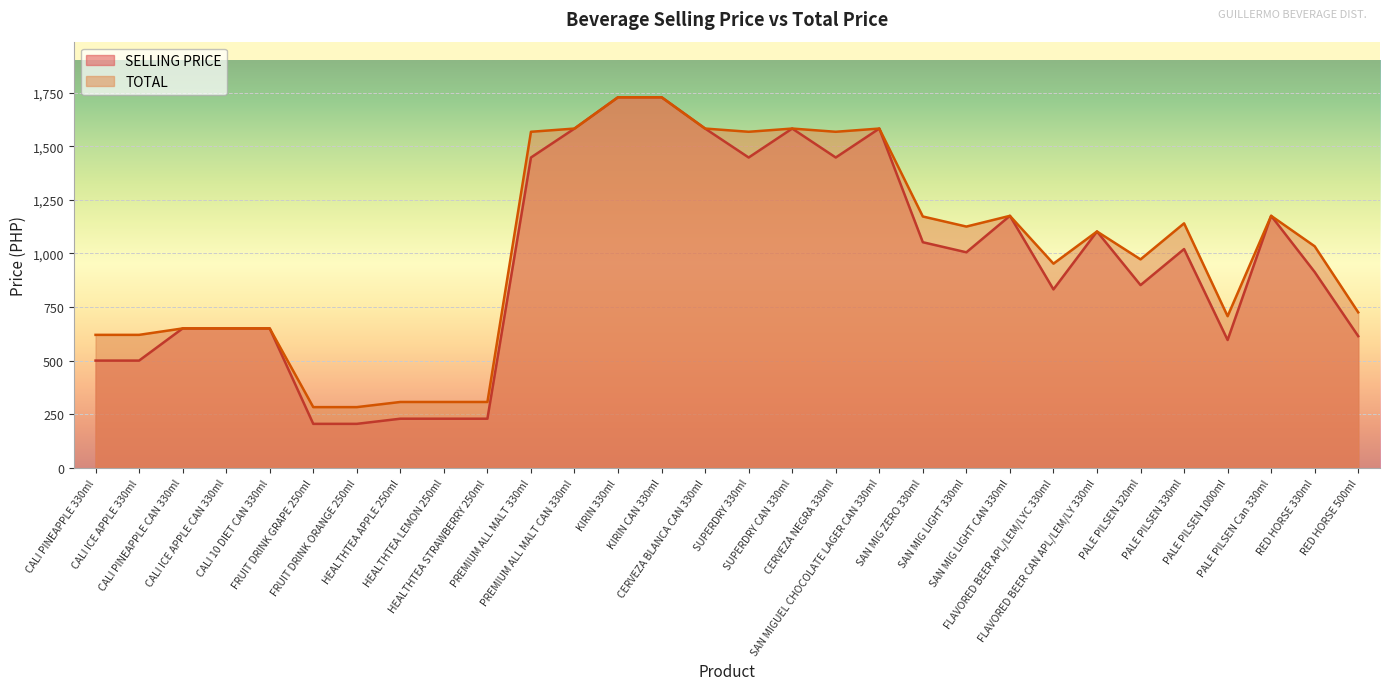

Rank the categories by TOTAL value from highest to lowest.

KIRIN 330ml, KIRIN CAN 330ml, PREMIUM ALL MALT CAN 330ml, CERVEZA BLANCA CAN 330ml, SUPERDRY CAN 330ml, SAN MIGUEL CHOCOLATE LAGER CAN 330ml, PREMIUM ALL MALT 330ml, SUPERDRY 330ml, CERVEZA NEGRA 330ml, SAN MIG LIGHT CAN 330ml, PALE PILSEN Can 330ml, SAN MIG ZERO 330ml, PALE PILSEN 330ml, SAN MIG LIGHT 330ml, FLAVORED BEER CAN APL/LEM/LY 330ml, RED HORSE 330ml, PALE PILSEN 320ml, FLAVORED BEER APL/LEM/LYC 330ml, RED HORSE 500ml, PALE PILSEN 1000ml, CALI PINEAPPLE CAN 330ml, CALI ICE APPLE CAN 330ml, CALI 10 DIET CAN 330ml, CALI PINEAPPLE 330ml, CALI ICE APPLE 330ml, HEALTHTEA APPLE 250ml, HEALTHTEA LEMON 250ml, HEALTHTEA STRAWBERRY 250ml, FRUIT DRINK GRAPE 250ml, FRUIT DRINK ORANGE 250ml